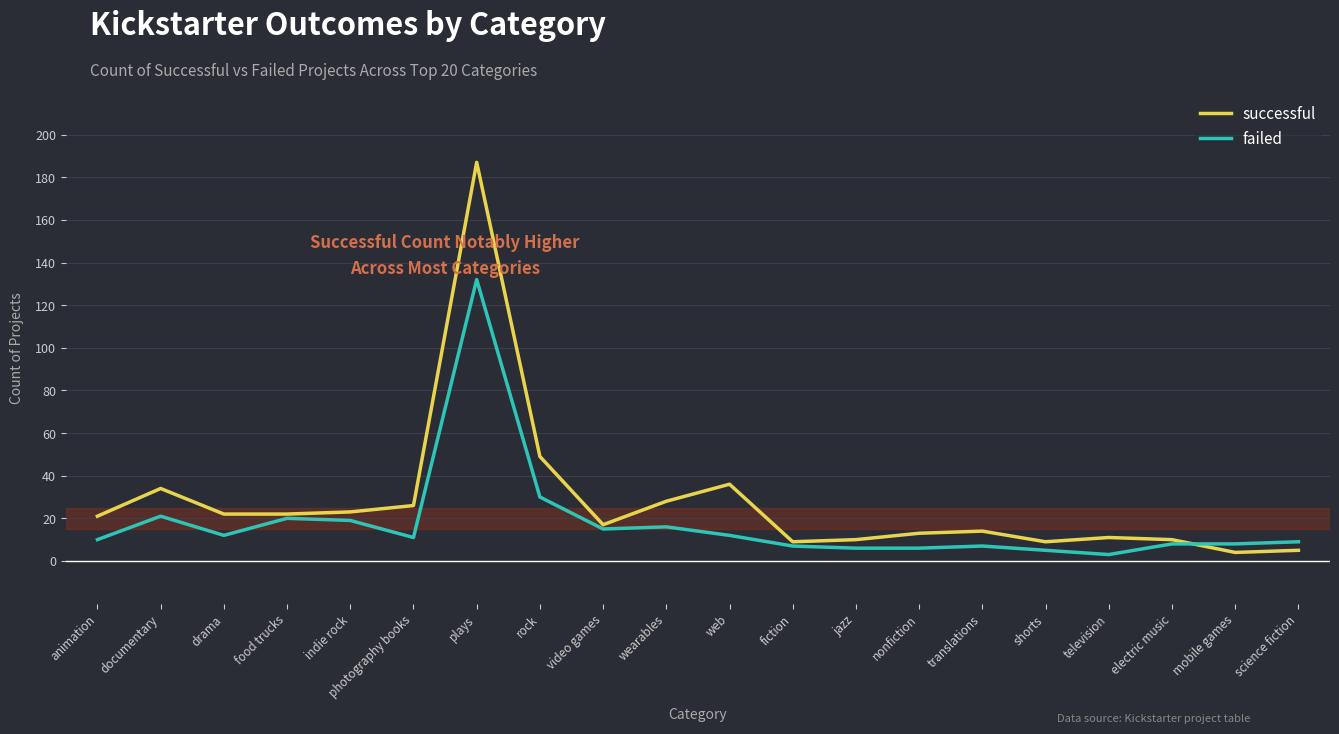

What is the spread (max minus min) of values at science fiction?

4